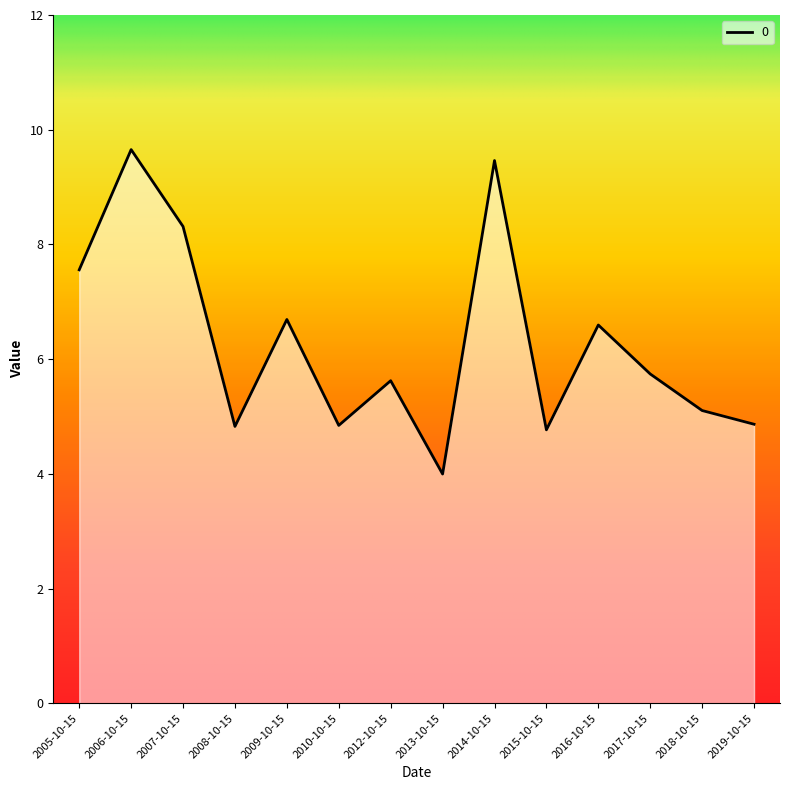

How many points are lower than both their immediate neighbors (excluding endpoints)?

4